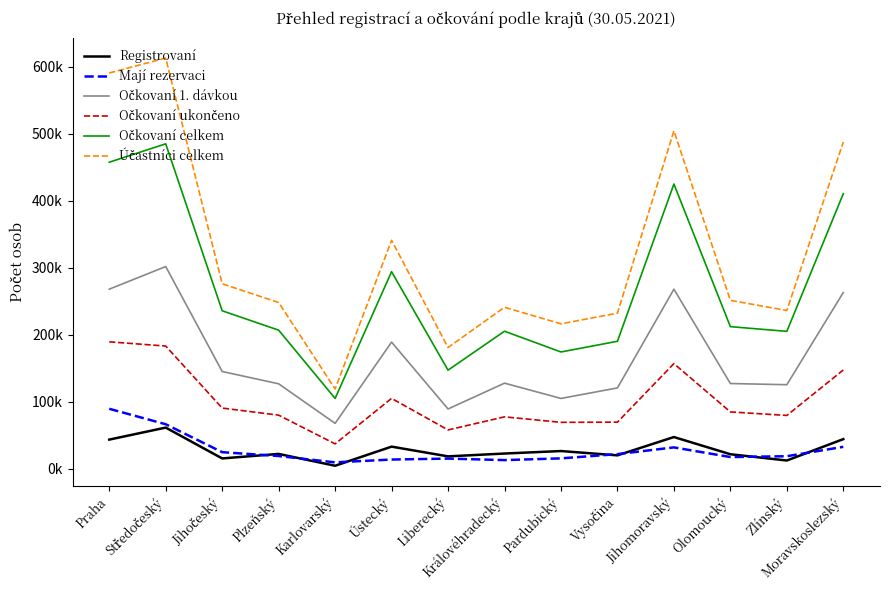

Count the number of data series in this chart.

6